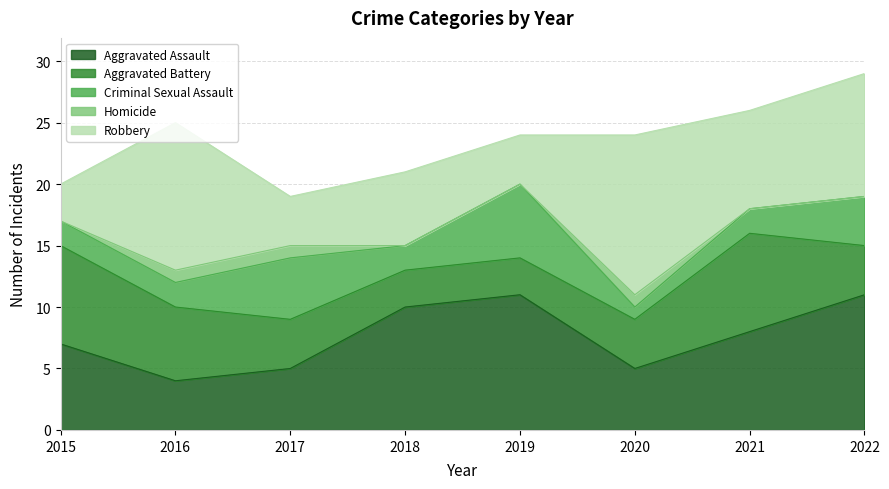

How many Aggravated Assault values are between 5 and 11?

7